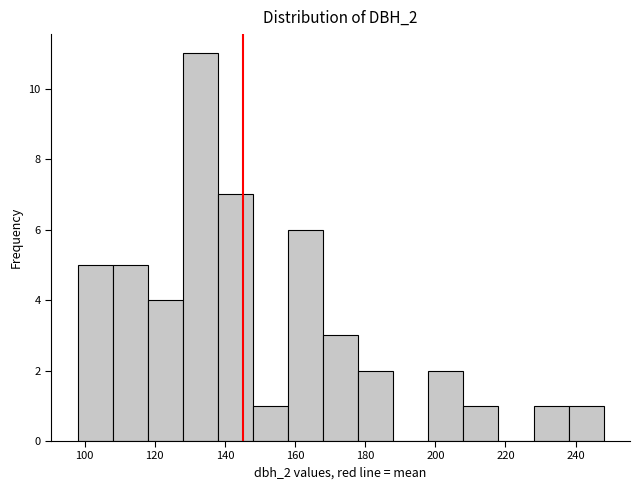

Reading left to right, transcribe this chart: for each bar, give the range it covers on the x-axis and its height. The values are not printed on the chart, so give them approximately, as read against the axis.

98 to 108: 5
108 to 118: 5
118 to 128: 4
128 to 138: 11
138 to 148: 7
148 to 158: 1
158 to 168: 6
168 to 178: 3
178 to 188: 2
188 to 198: 0
198 to 208: 2
208 to 218: 1
218 to 228: 0
228 to 238: 1
238 to 248: 1